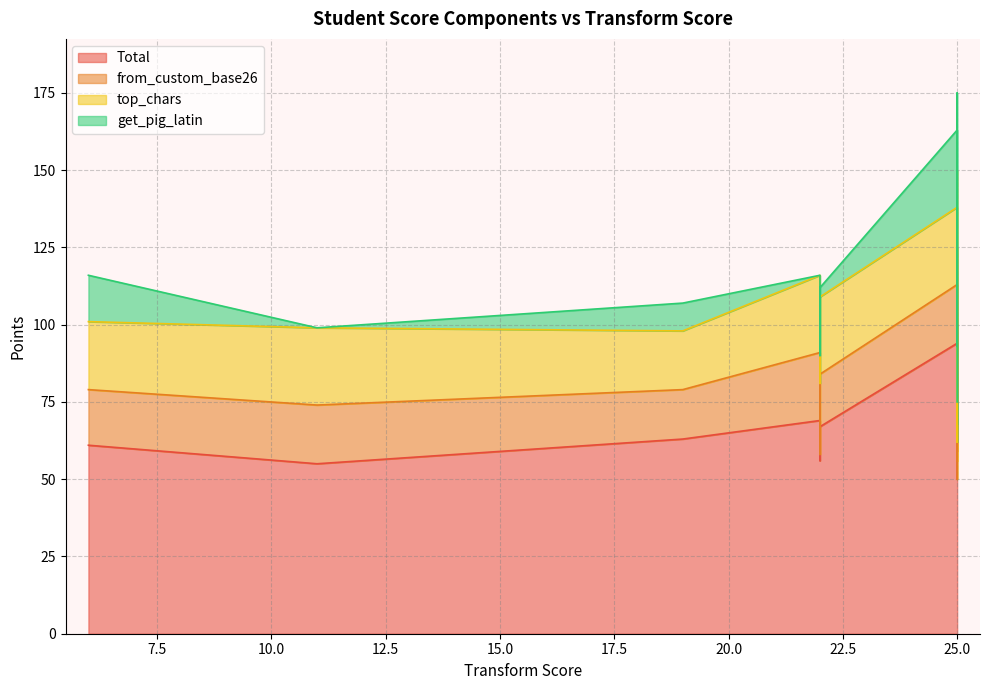

What is the total value across all series at 25?

175